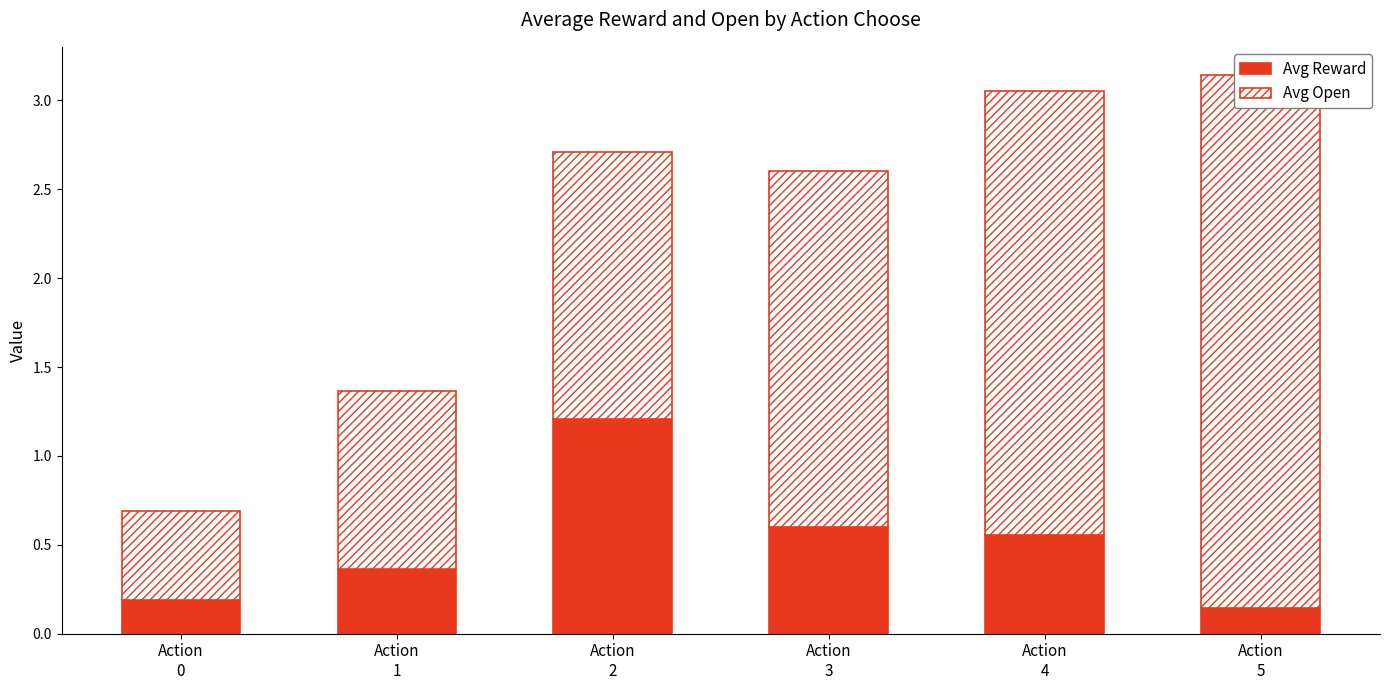

The Avg Open series shows 2.5 at Action
4. True or false?

True